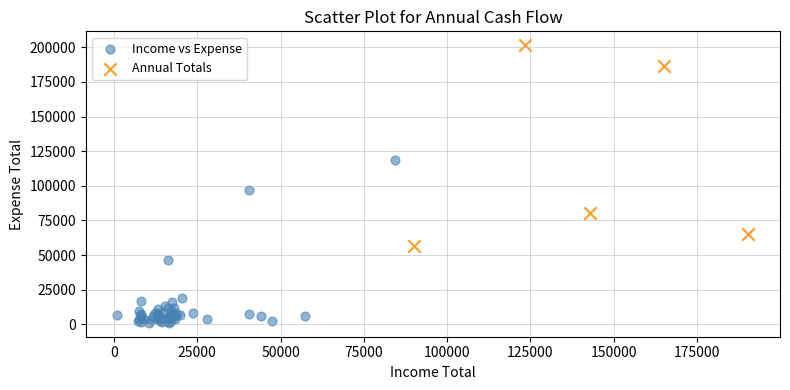

Which series has the largest Y range (max minus min)?

Annual Totals